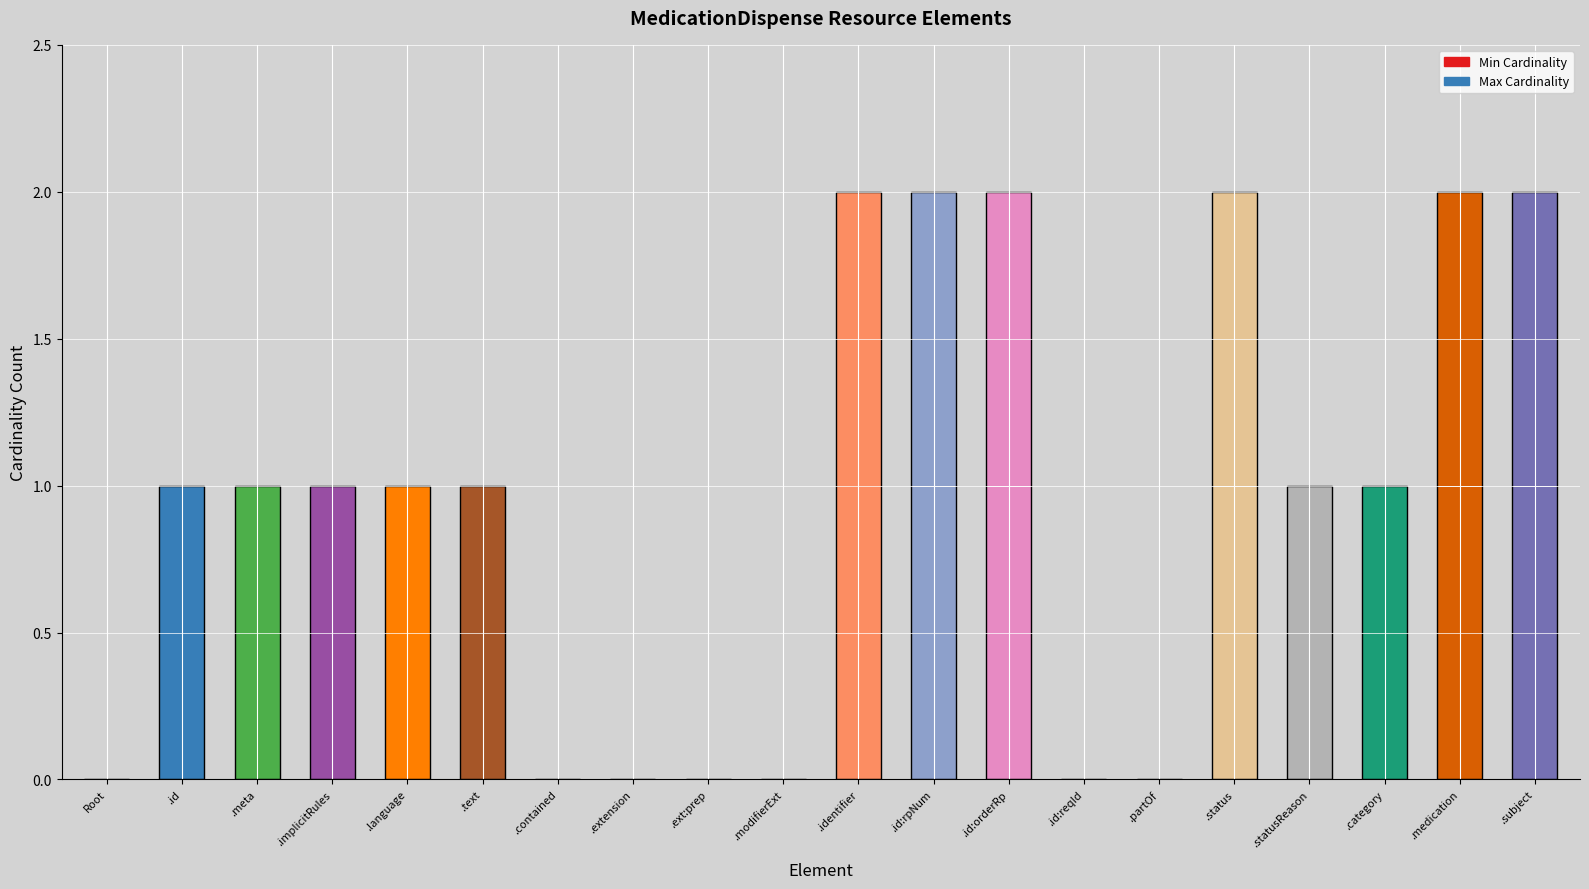

How many groups of bars are there?

20